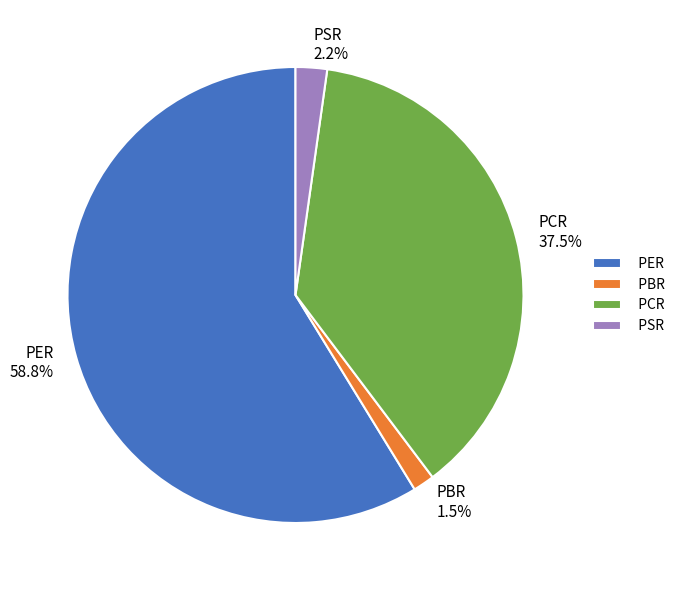

Count the number of slices in the pie.

4